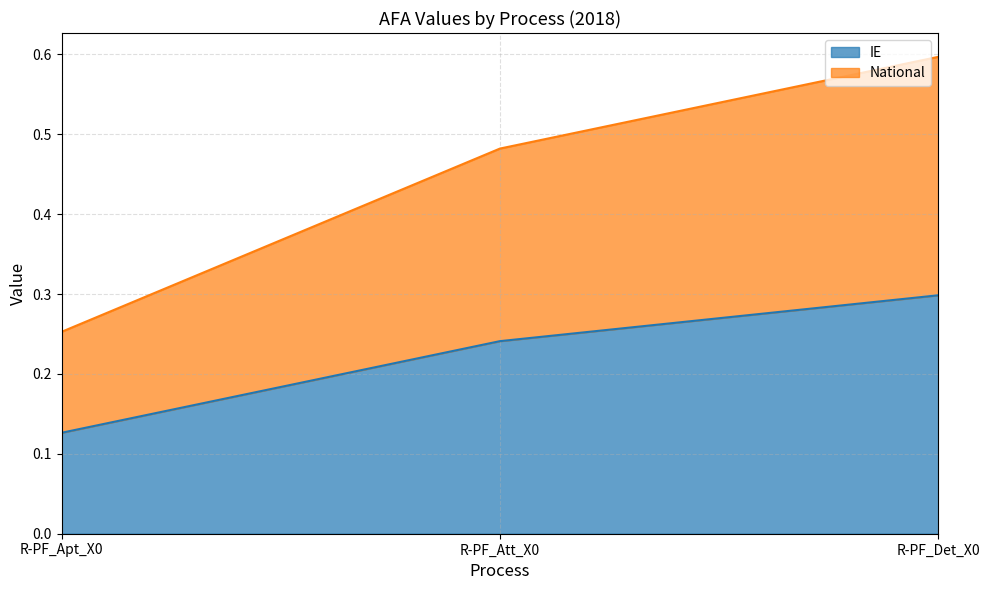

What are all the series names shown in the legend?

IE, National